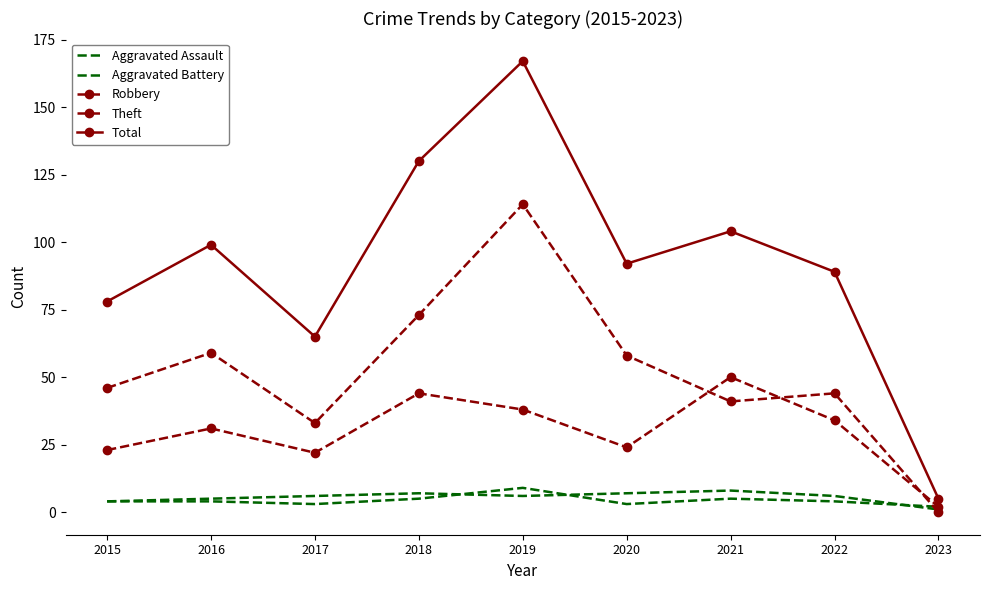

Rank the series by their maximum value, from lowest to highest.

Aggravated Battery, Aggravated Assault, Robbery, Theft, Total